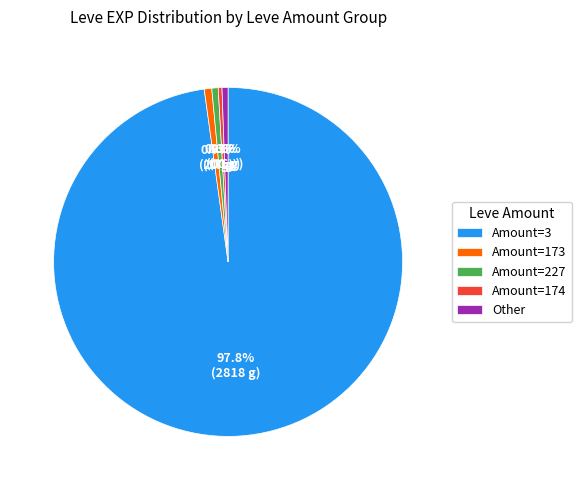

Is there a majority slice in this chart?

Yes